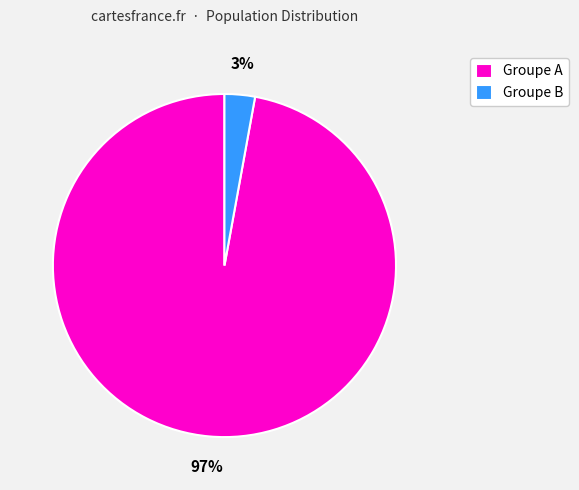

Which category has the biggest portion of the pie?

Groupe A